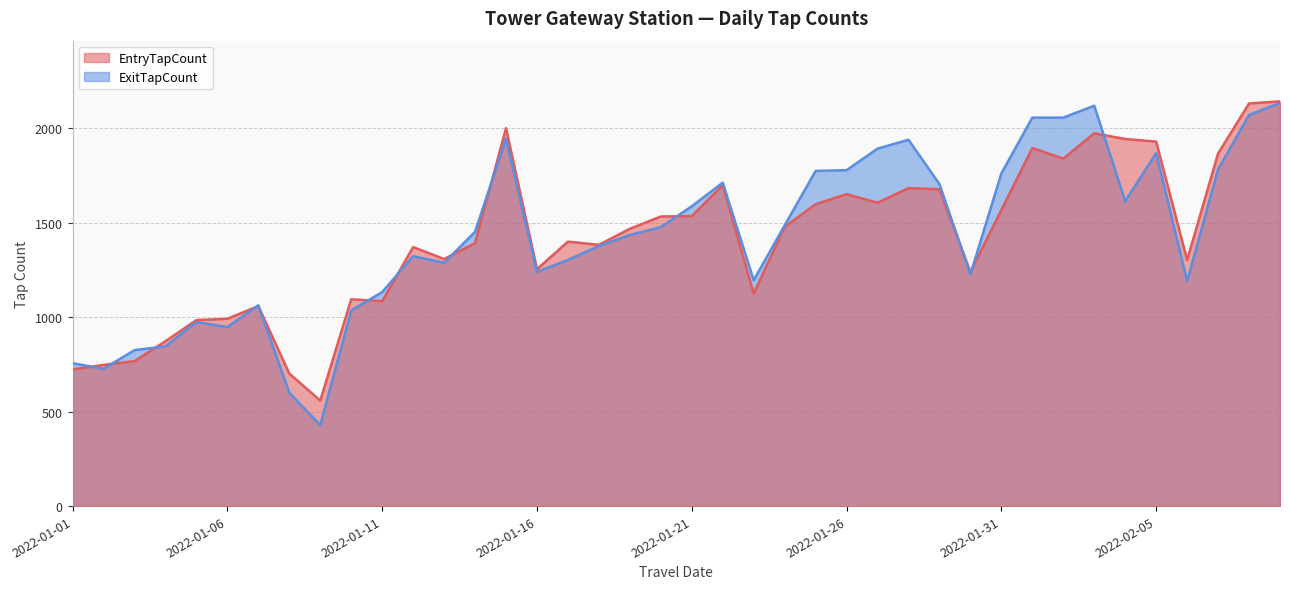

What is the value of the ExitTapCount point at the 18th from the left?

1376